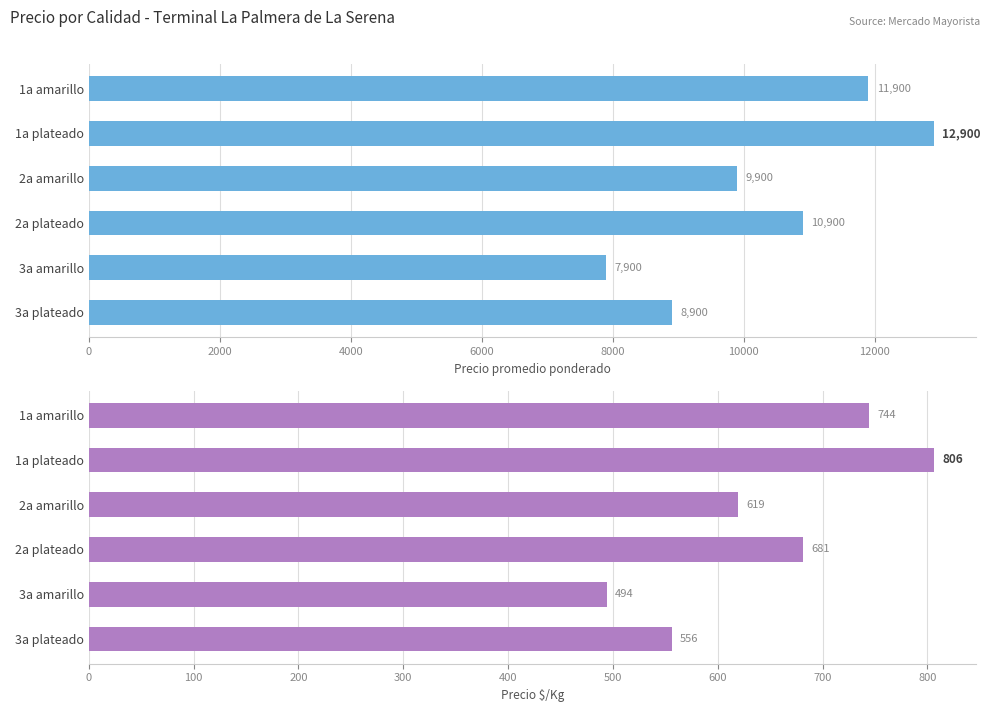

What is the difference between the maximum and minimum values in the Precio $/Kg series?

312